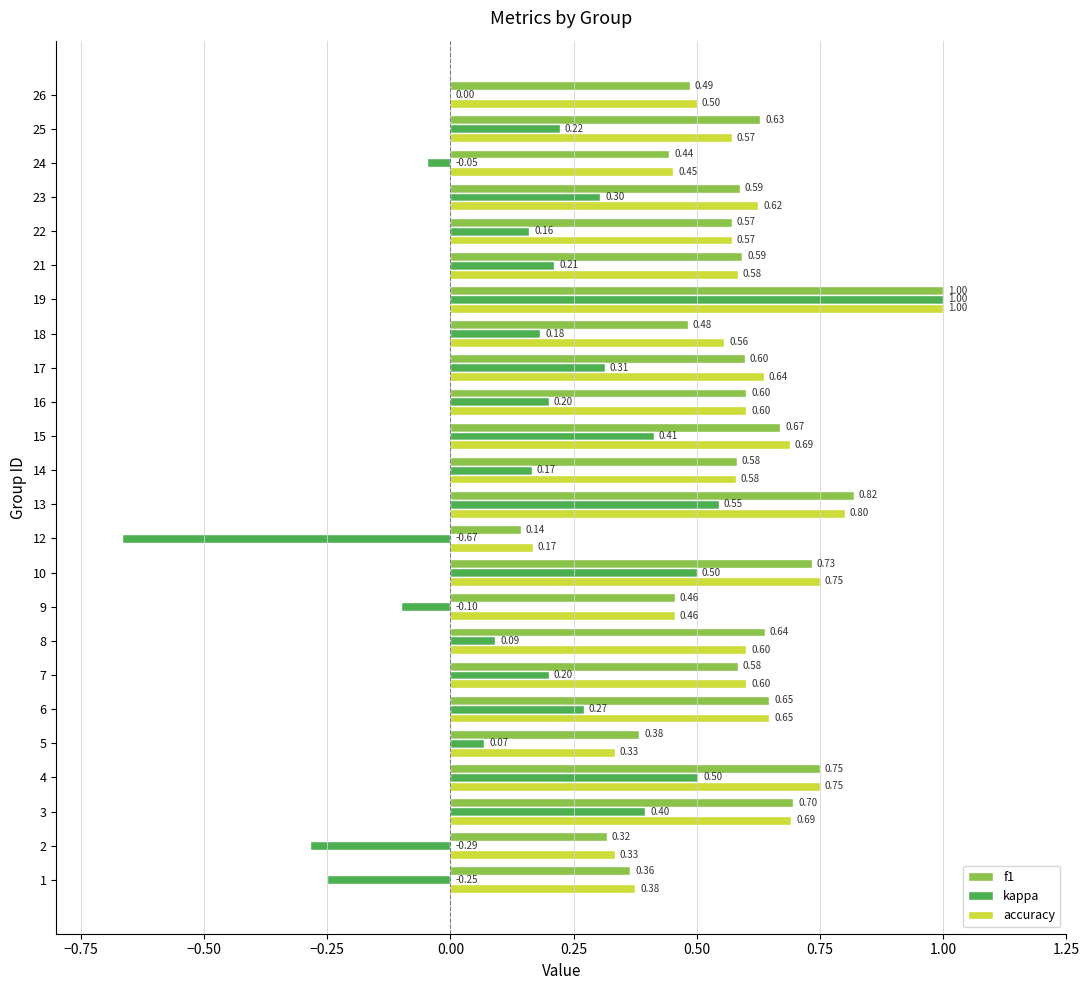

Between 8 and 17, which series saw the biggest shift?

kappa